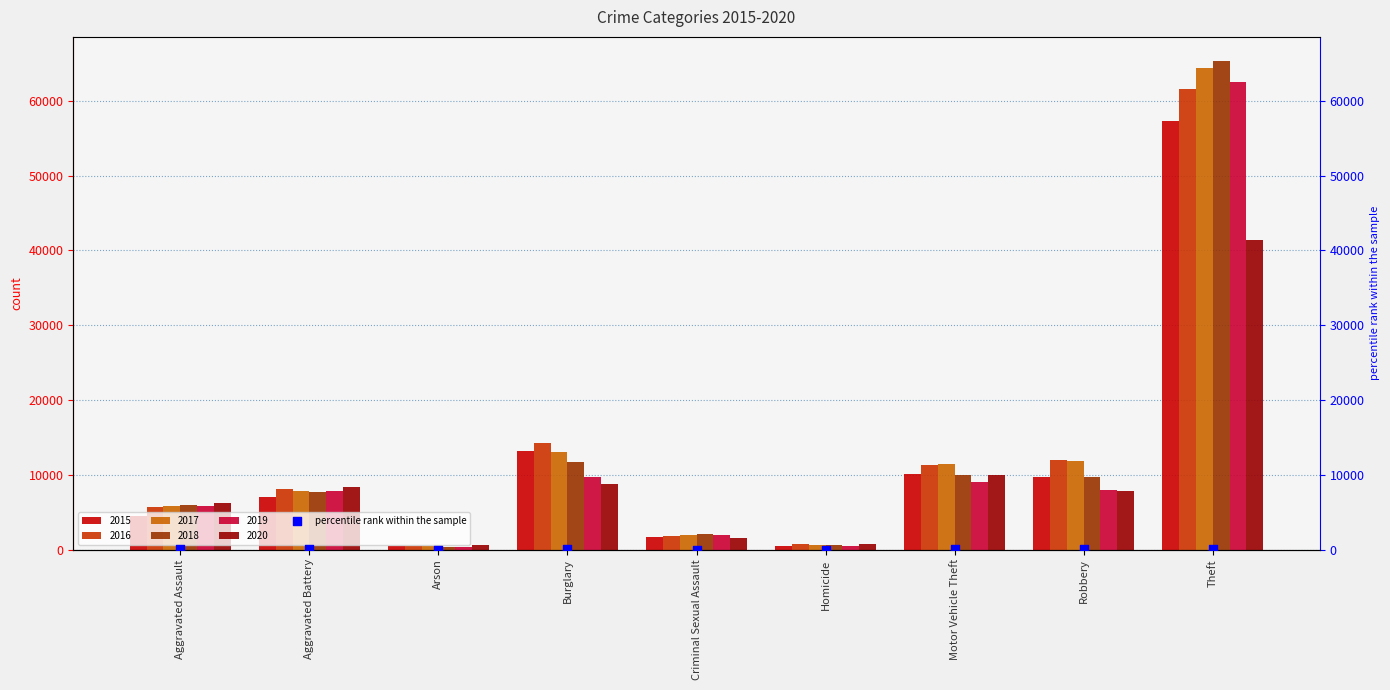

The value of 2015 at Robbery is 12624. True or false?

False